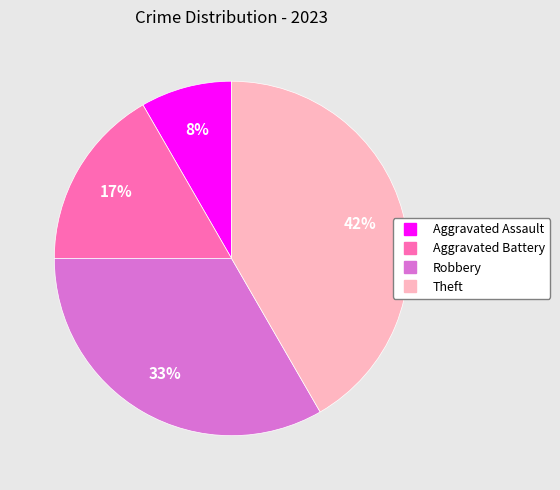

Count the number of slices in the pie.

4